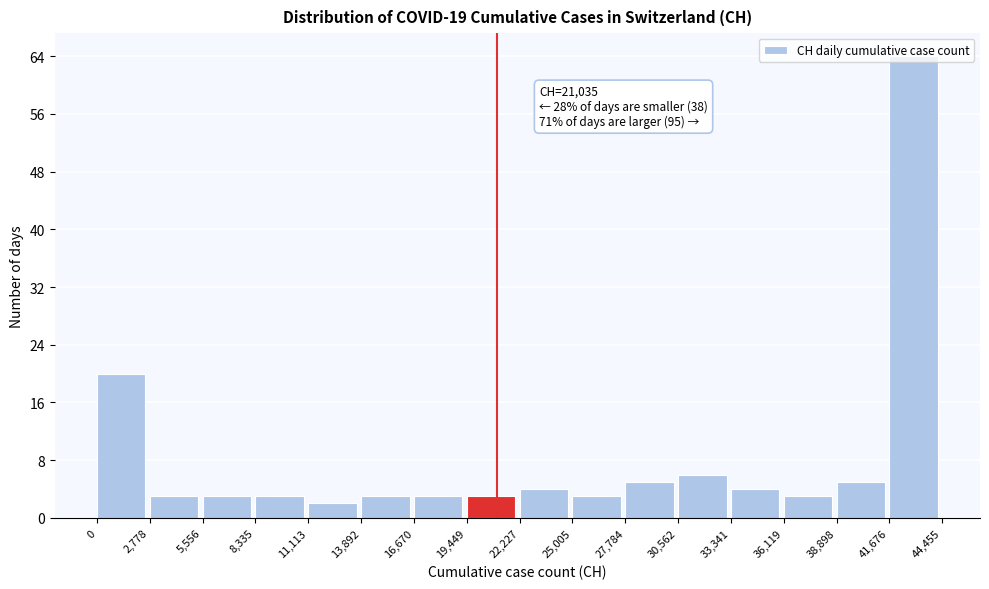

Which range on the x-axis has the tallest bar?

41,676 to 44,455